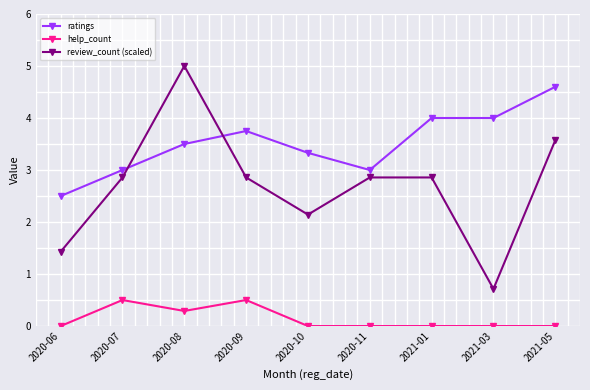

True or false: review_count (scaled) has a value of 4.1 at 2020-11.

False